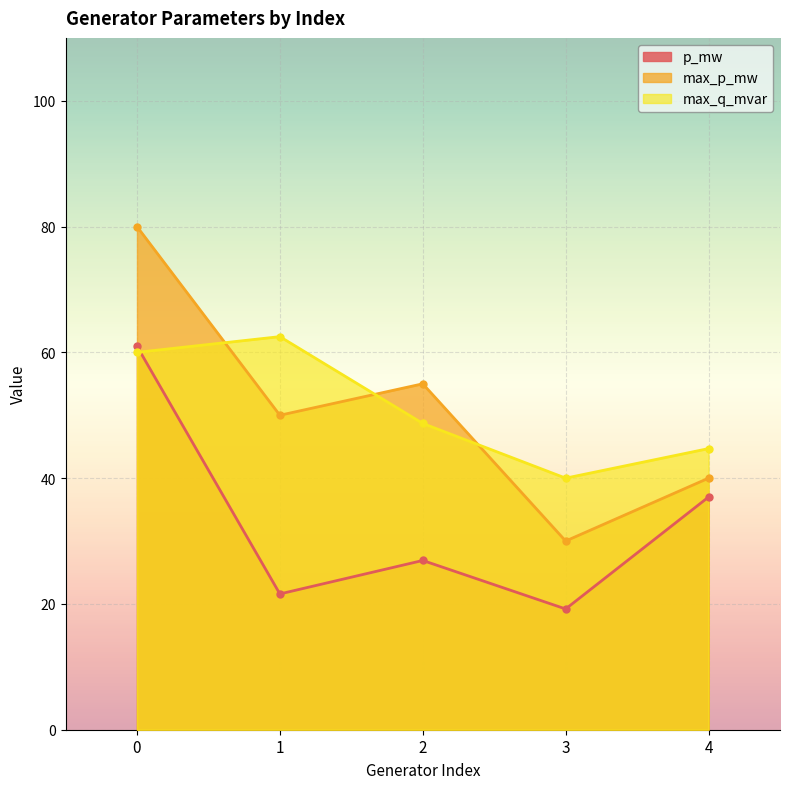

Reading right to left, what are all the values shown in this chart?

p_mw: 4=37.0	3=19.2	2=26.9	1=21.6	0=61.0
max_p_mw: 4=40.0	3=30.0	2=55.0	1=50.0	0=80.0
max_q_mvar: 4=44.7	3=40.0	2=48.7	1=62.5	0=60.0